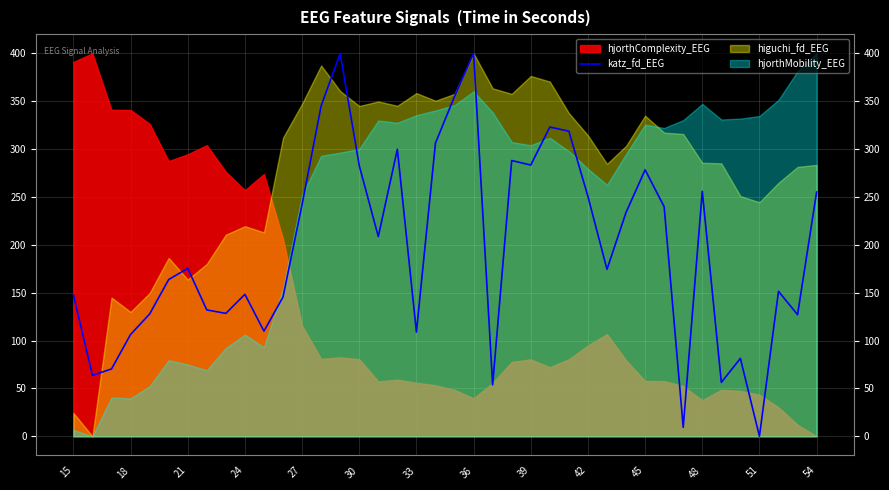

The value of katz_fd_EEG at 33 is 108.9. True or false?

True